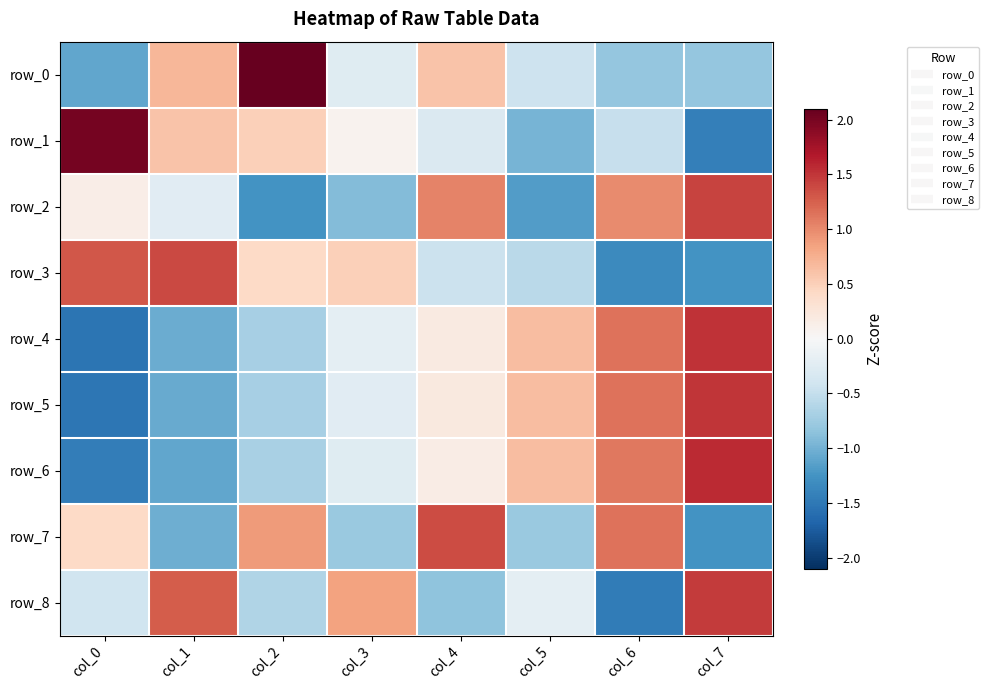

Which series has the largest total across all categories?

row_3